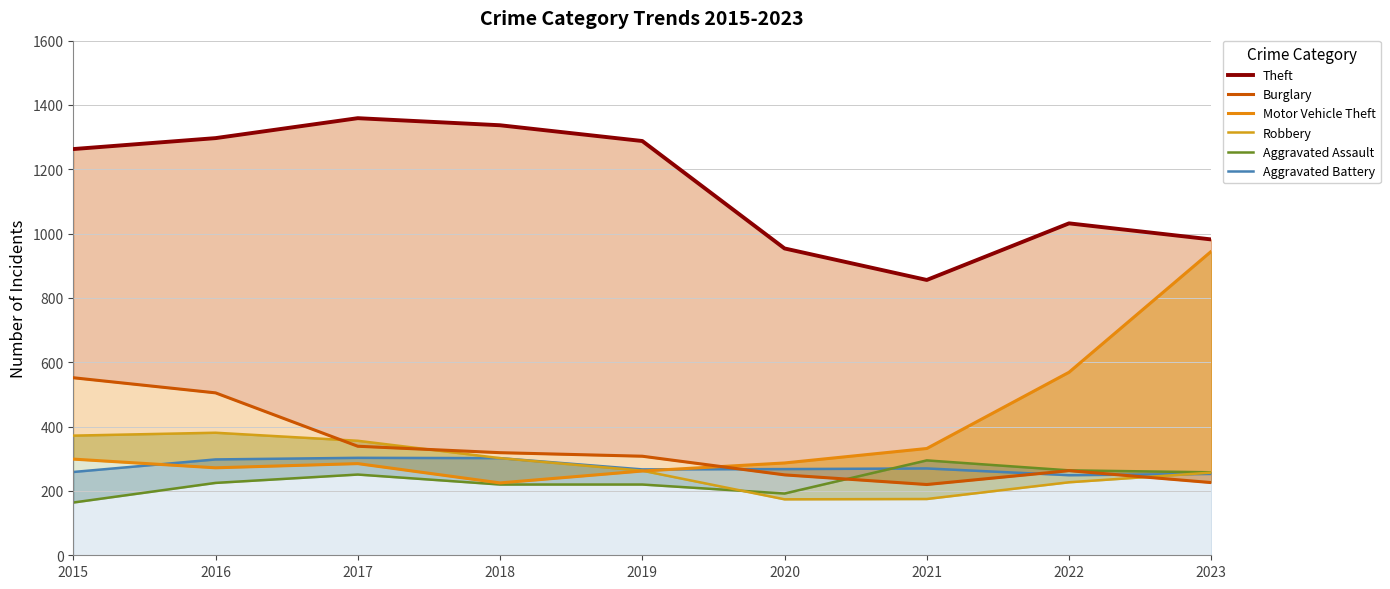

Count the number of categories in the chart.

9